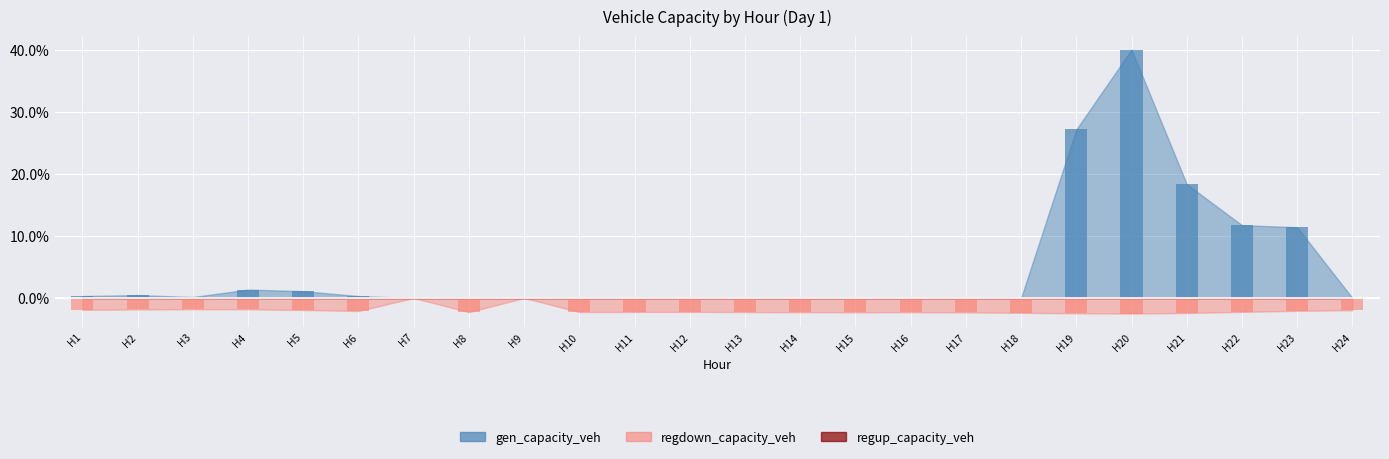

Which series has the largest total across all categories?

gen_capacity_veh